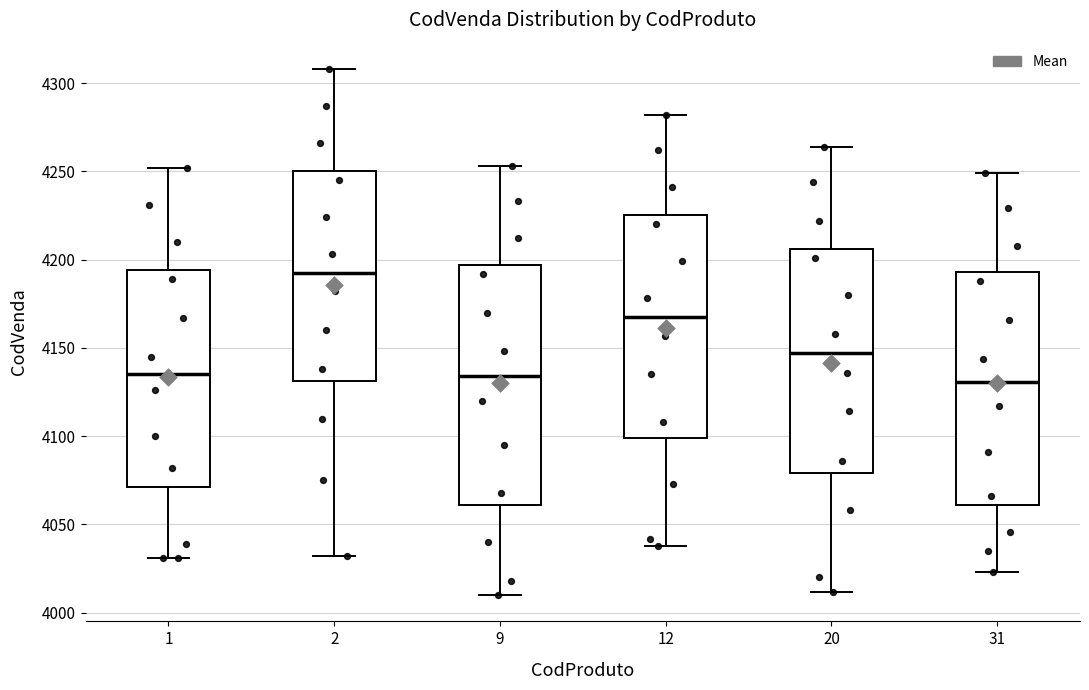

Reading left to right, transcribe this box plot: for each box, give where its median line is, the range the box spans, and where its two whiskers end, as read against the y-axis. The values are not printed on the chart, so give them approximately, as read against the axis.

1: median 4135, box 4070 to 4195, whiskers 4030 to 4250
2: median 4195, box 4130 to 4250, whiskers 4030 to 4310
9: median 4135, box 4060 to 4195, whiskers 4010 to 4255
12: median 4170, box 4100 to 4225, whiskers 4040 to 4280
20: median 4145, box 4080 to 4205, whiskers 4010 to 4265
31: median 4130, box 4060 to 4195, whiskers 4025 to 4250